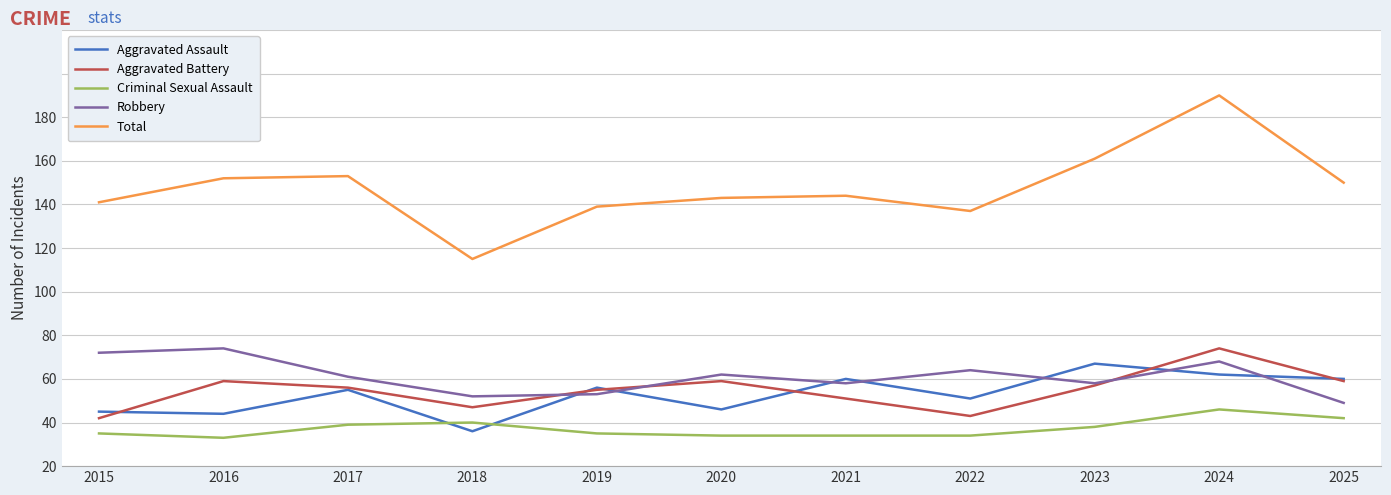

Which category has the lowest value in the Aggravated Battery series?

2015